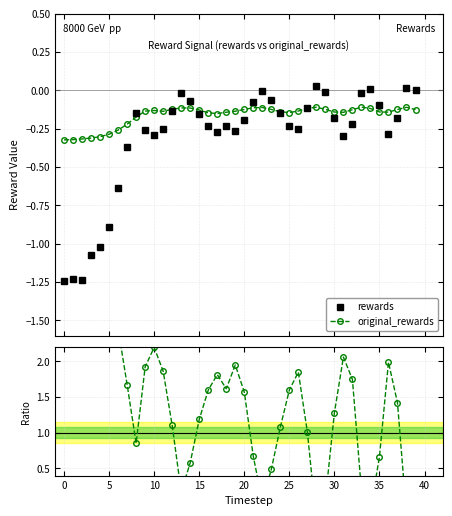

How many values in the Ratio series exceed 1?

27